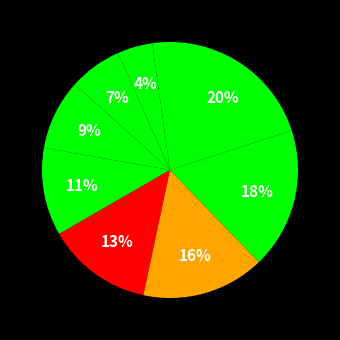

Is there any slice that represents more than half of the pie?

No